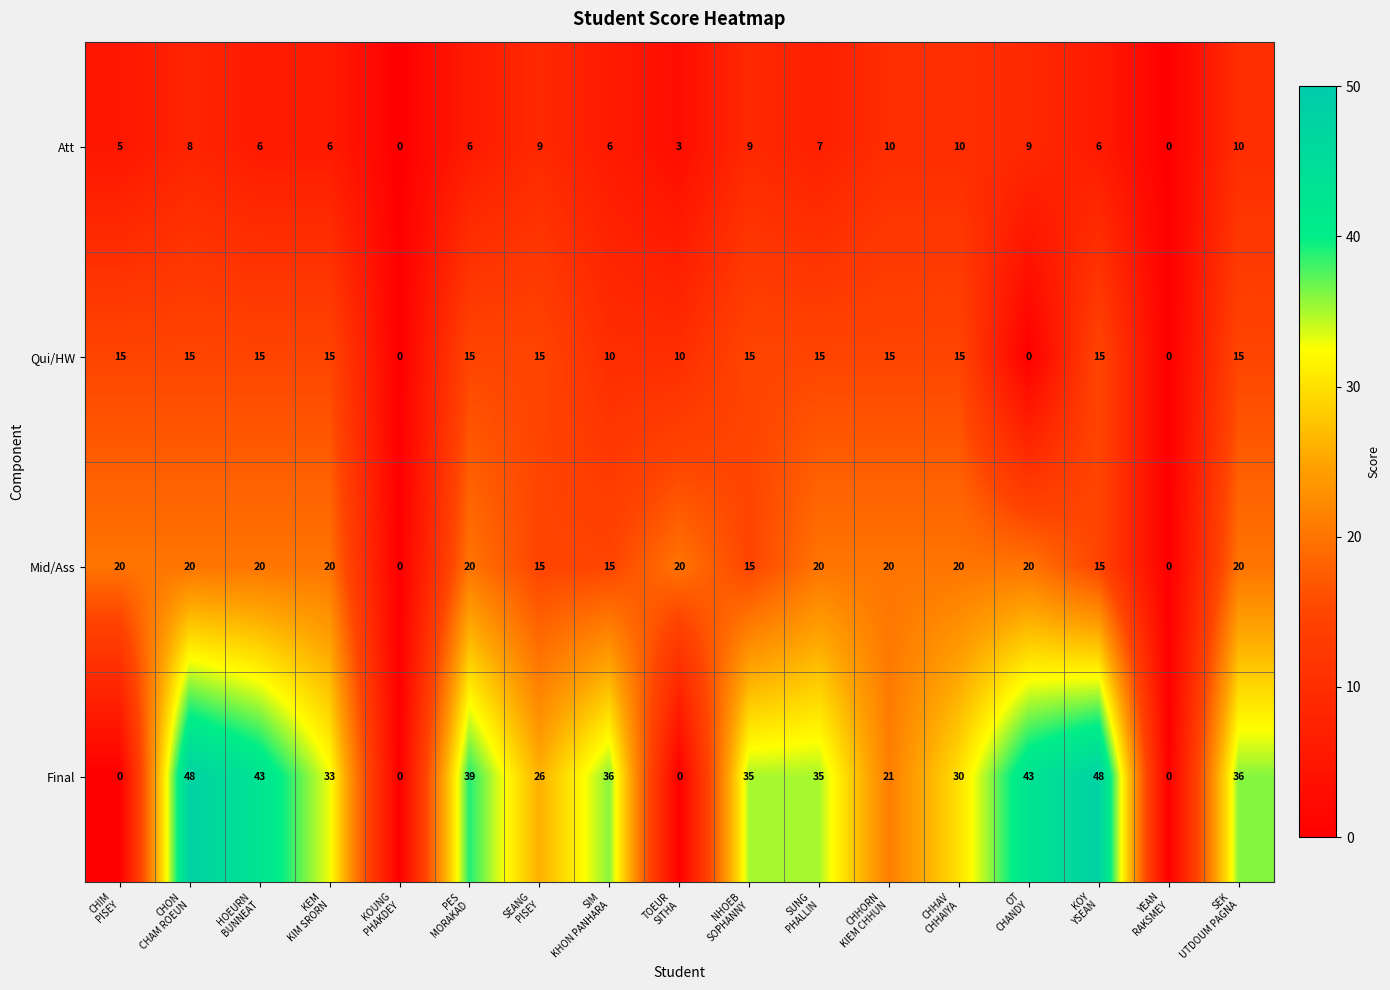

What is the sum of all Mid/Ass values?

280